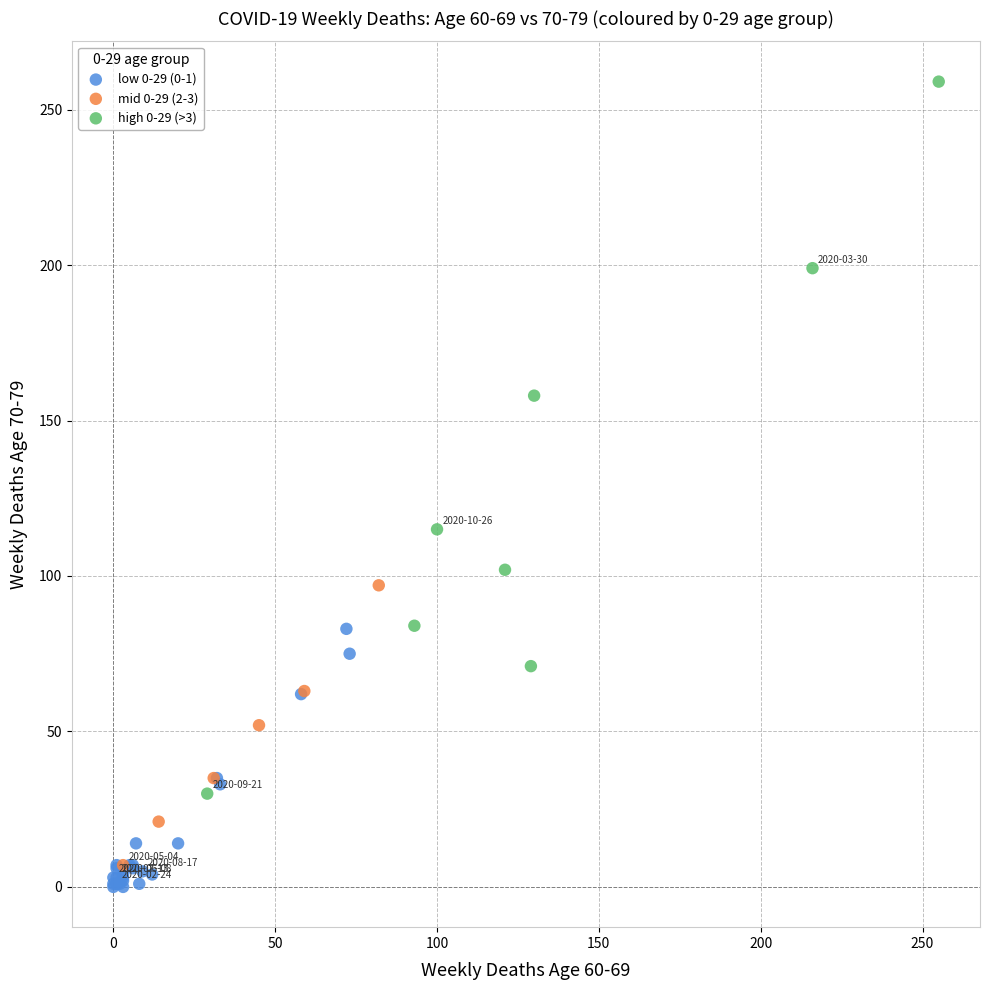

Which series contains the highest Y value?

high 0-29 (>3)